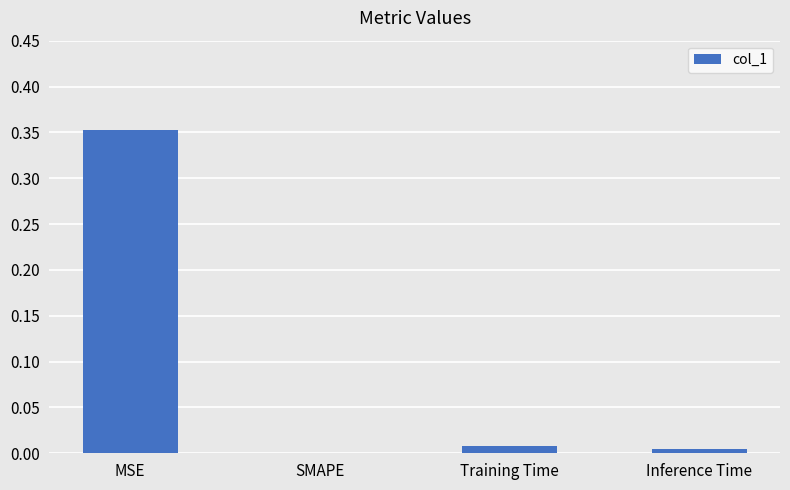

Which category has the highest value across all series?

MSE